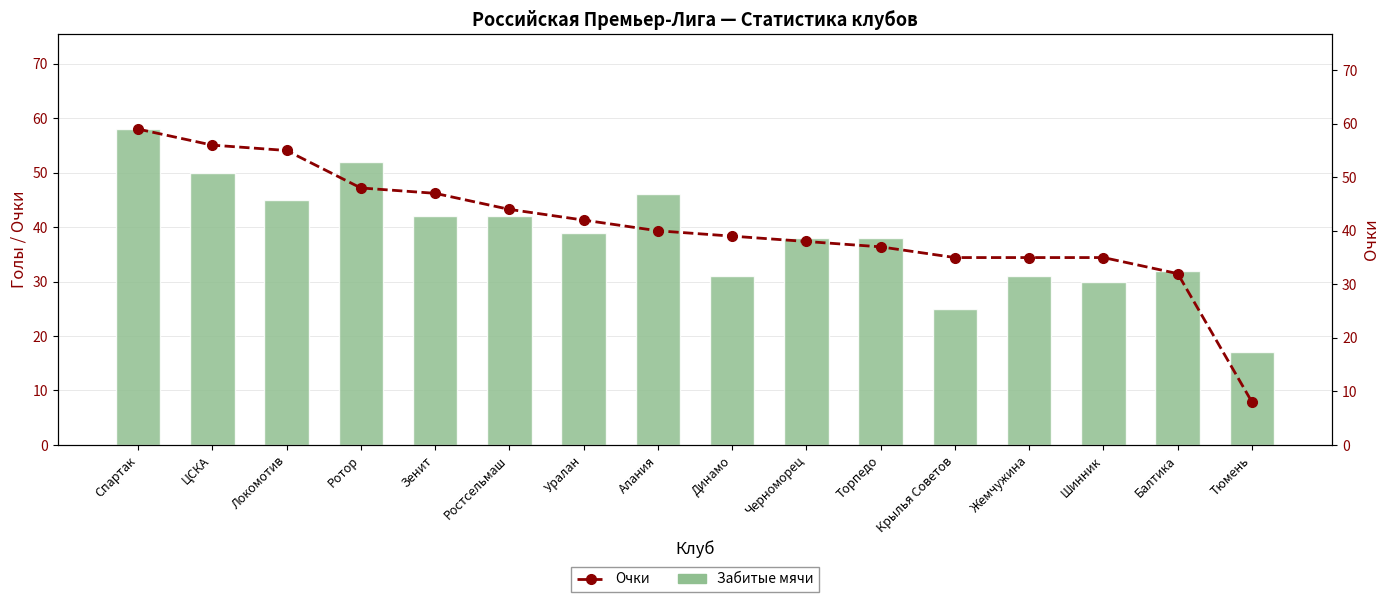

Which series has the widest spread of values?

Очки